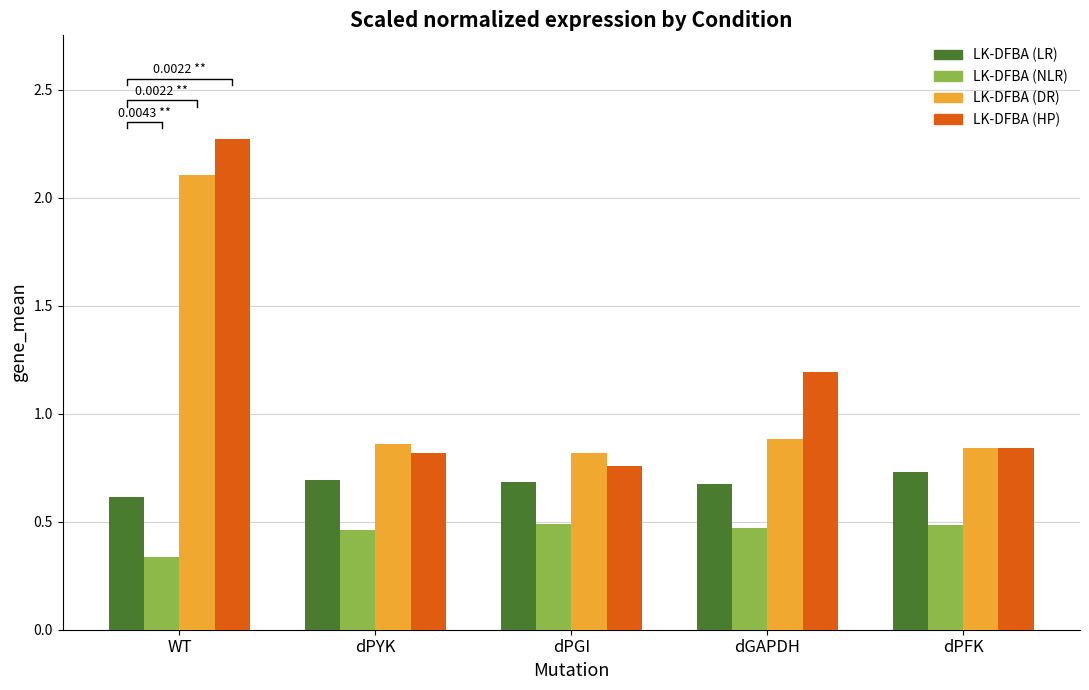

How many LK-DFBA (LR) values are between 0 and 1?

5